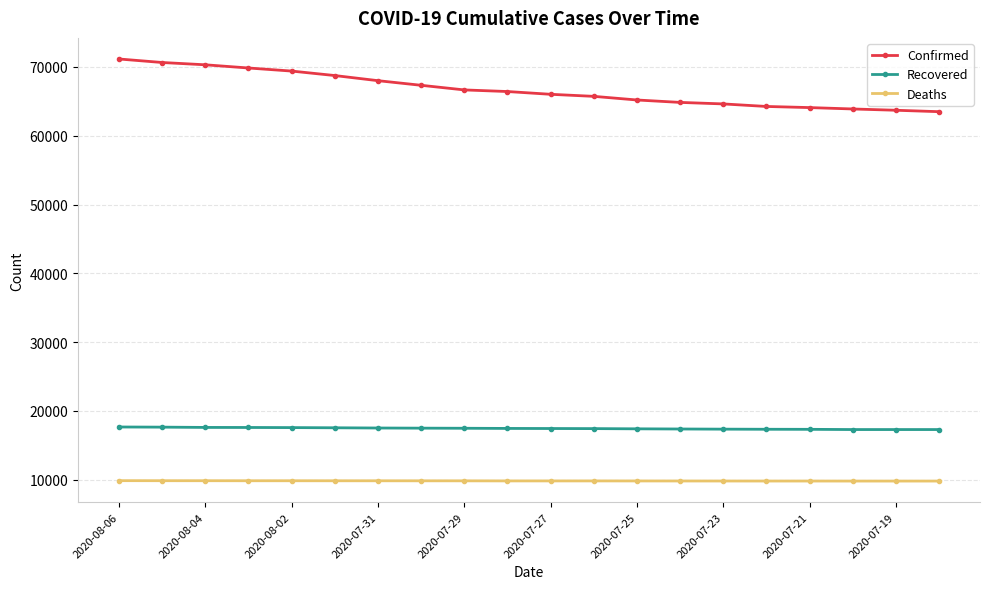

Which series has the largest total across all categories?

Confirmed